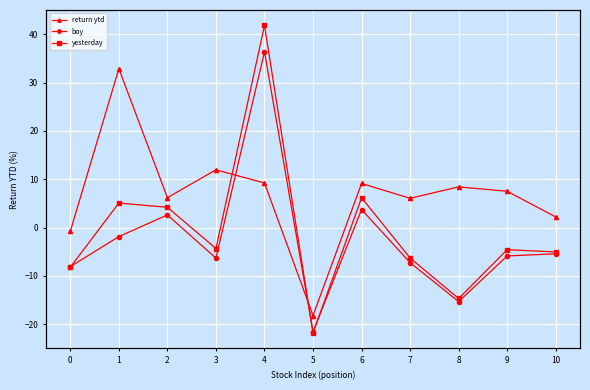

True or false: return ytd and boy intersect in this chart.

False